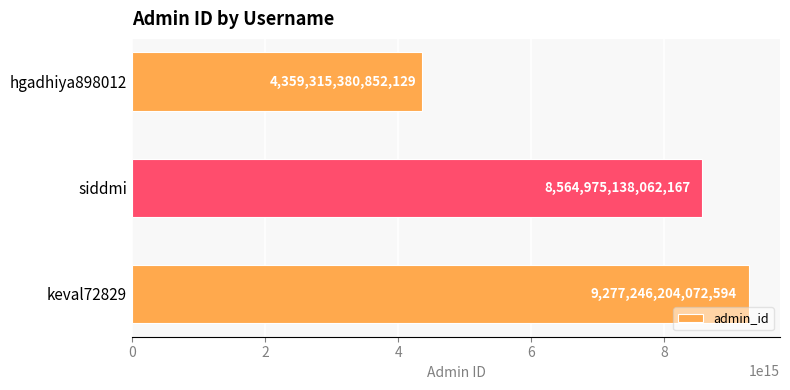

How many bars are there in total?

3